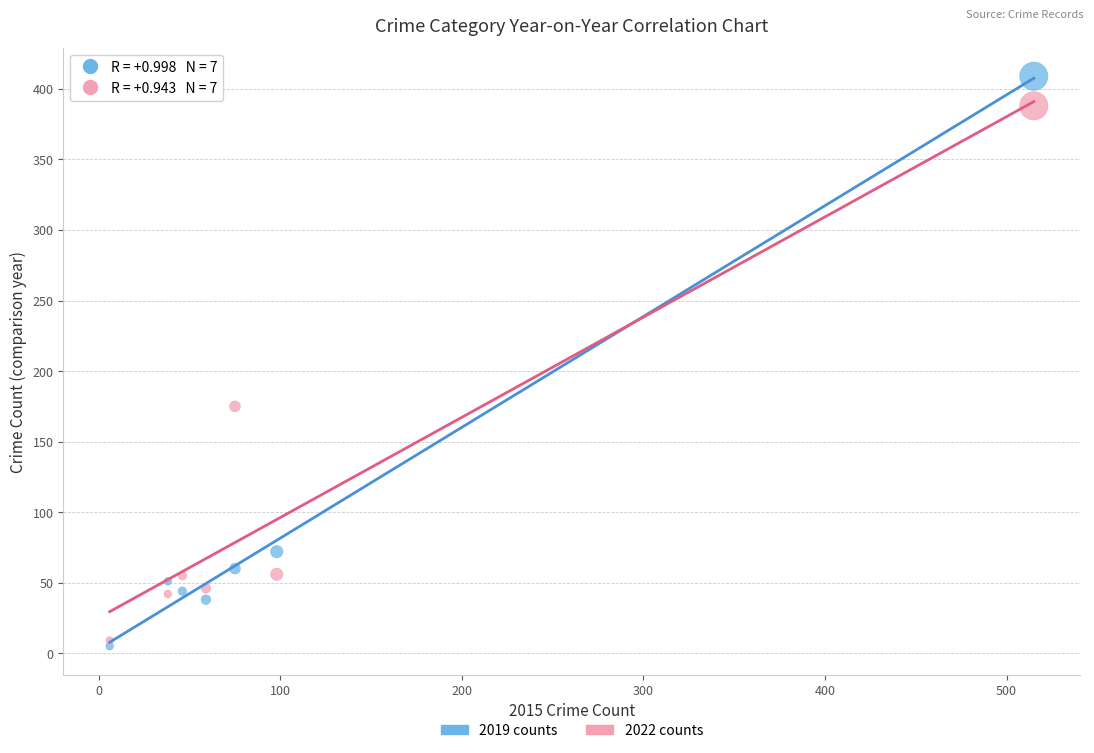

Across all series, what Y value is closest to 207?

175